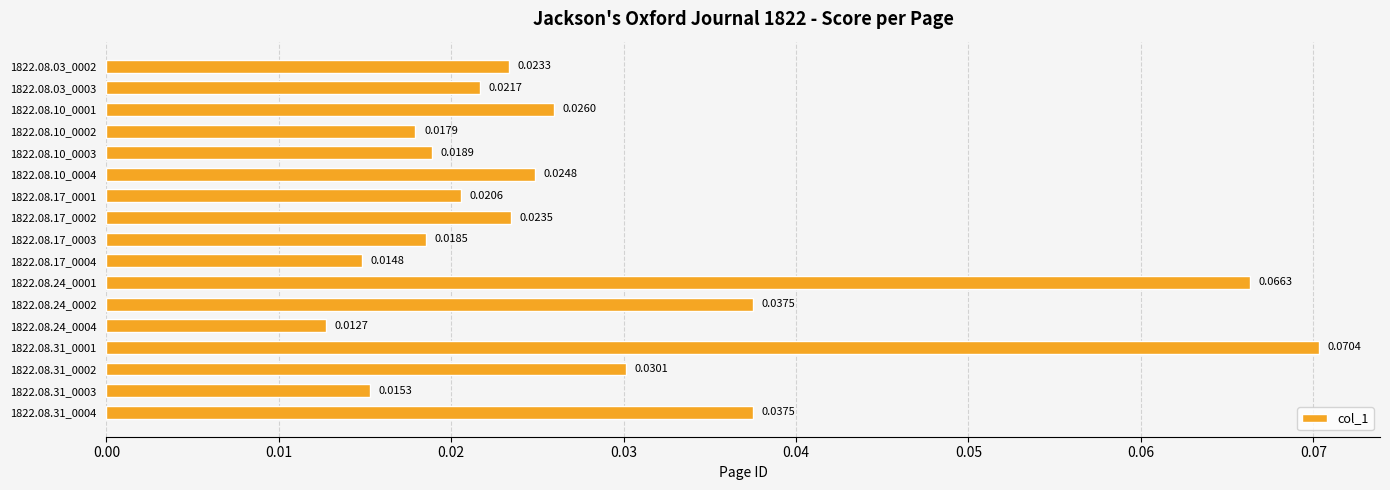

Between 1822.08.31_0003 and 1822.08.10_0001, which is larger?

1822.08.10_0001